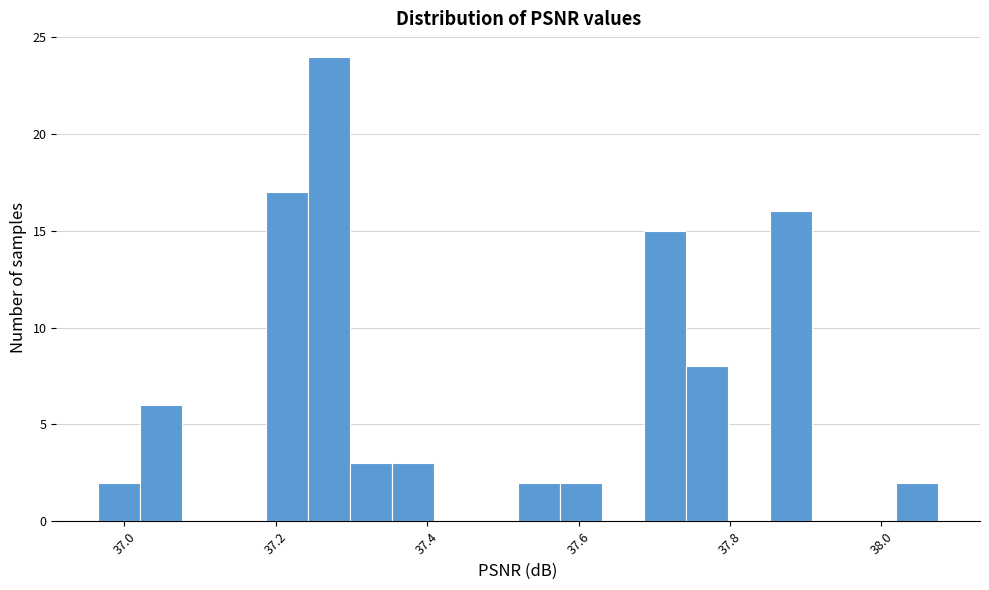

Read against the x-axis, roughly where is the centre of the tallest bar?

37.28